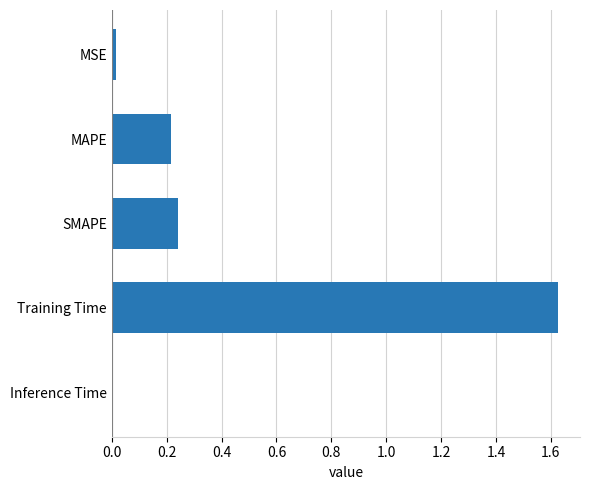

The chart shows a value of 0.4 at SMAPE. True or false?

False